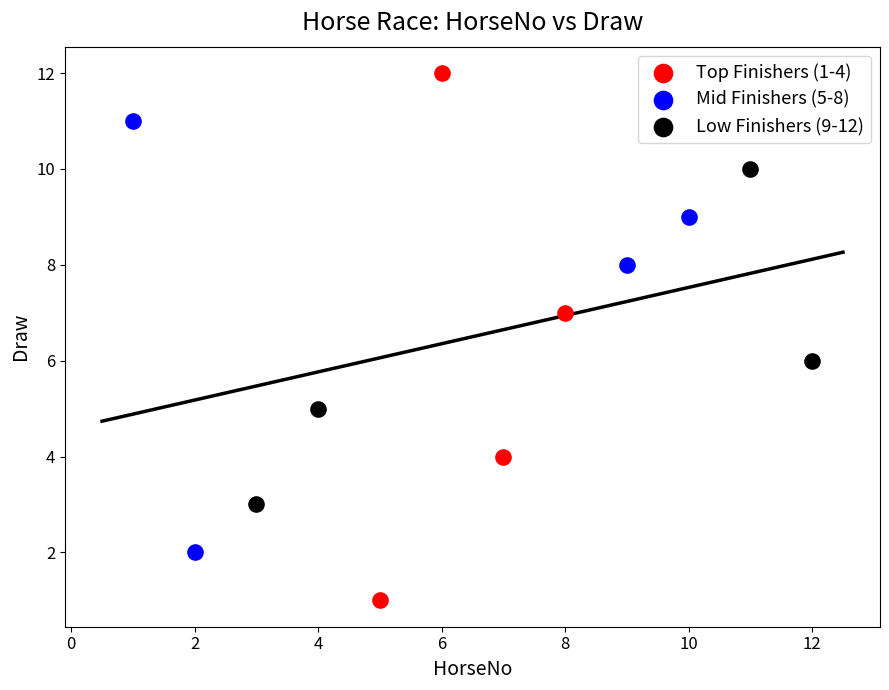

Which series contains the highest Y value?

Top Finishers (1-4)